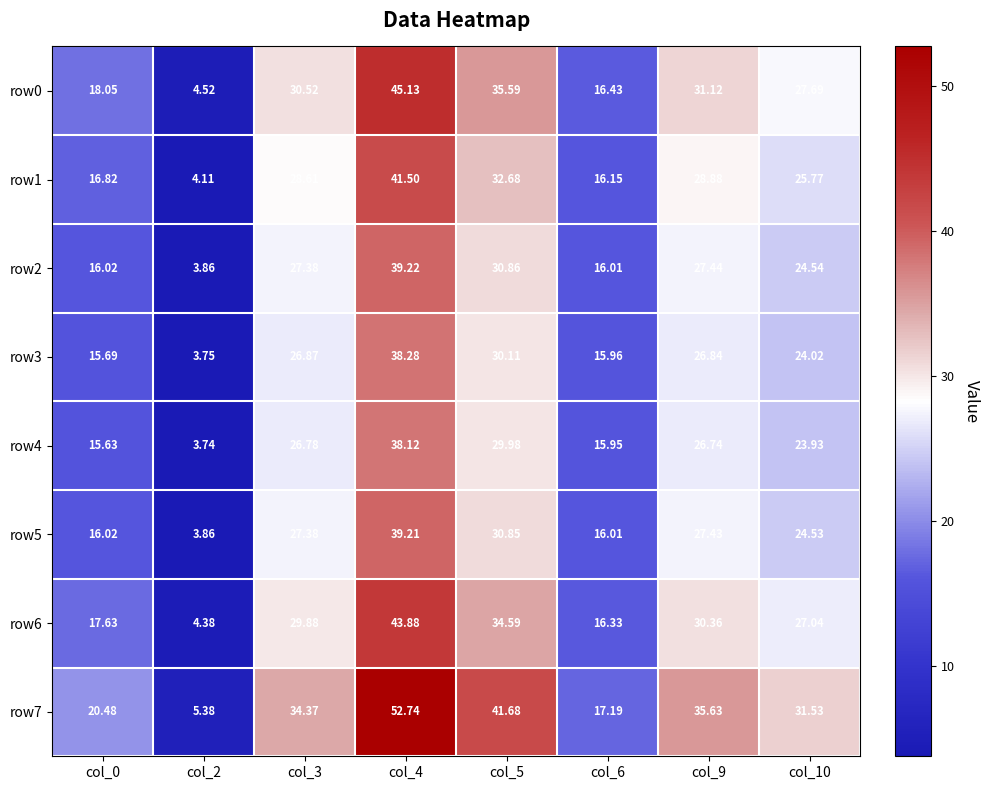

Is the value of row2 at col_2 greater than the value of row3 at col_5?

No